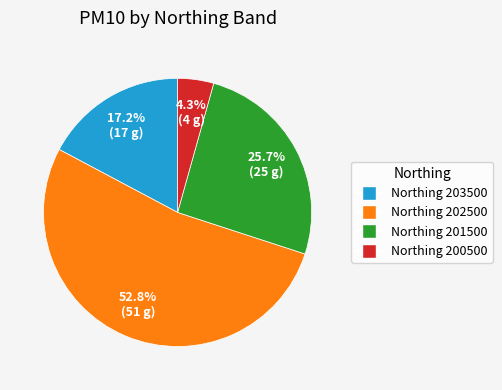

Which category has the biggest portion of the pie?

Northing 202500